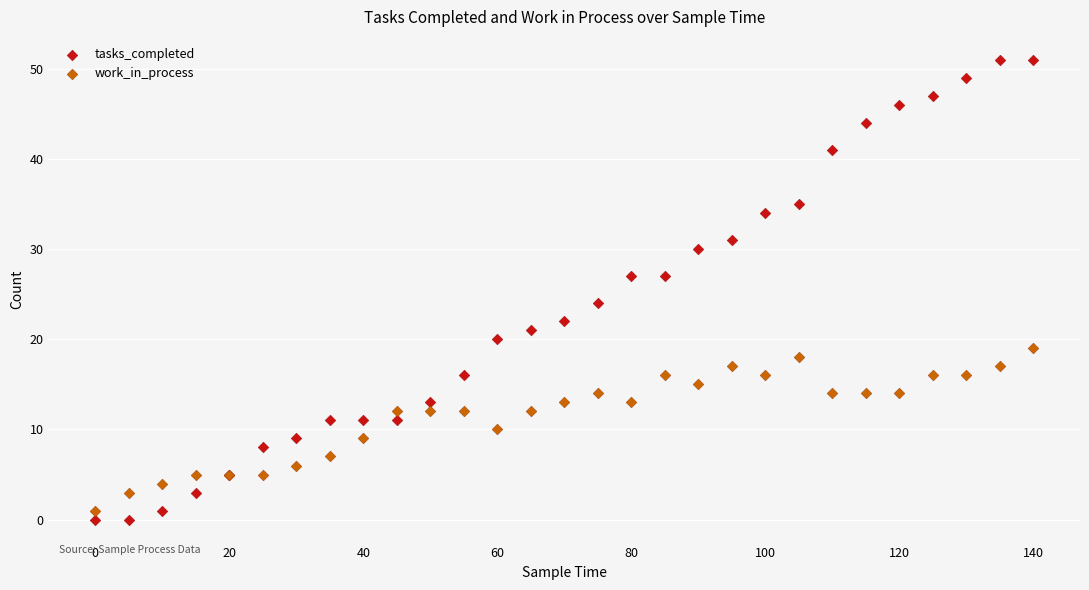

Which series has the largest Y range (max minus min)?

tasks_completed